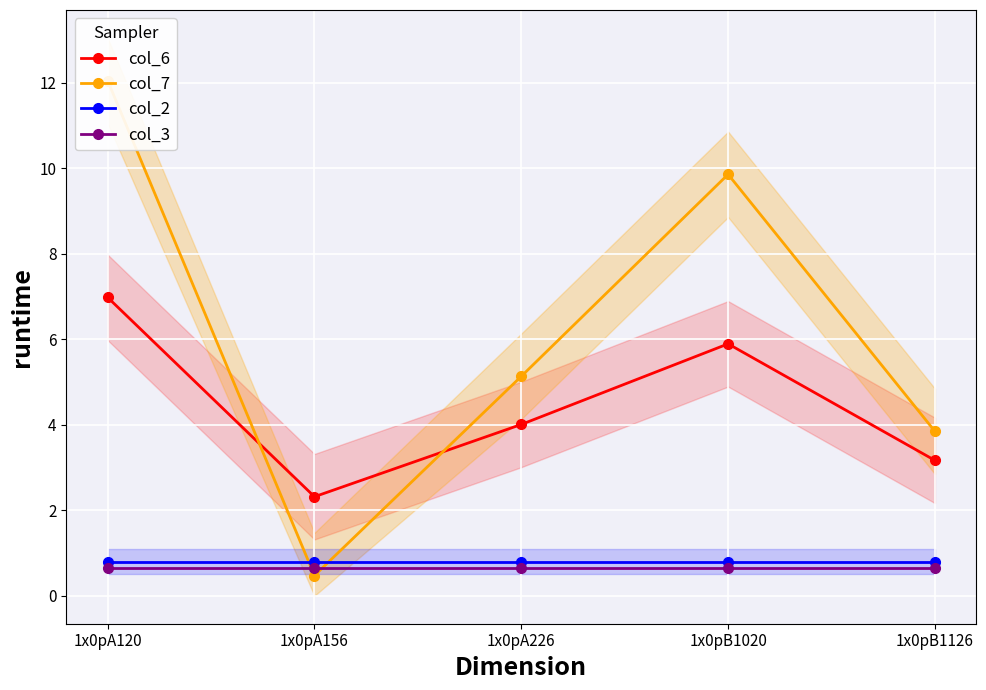

How many series are shown in this chart?

4